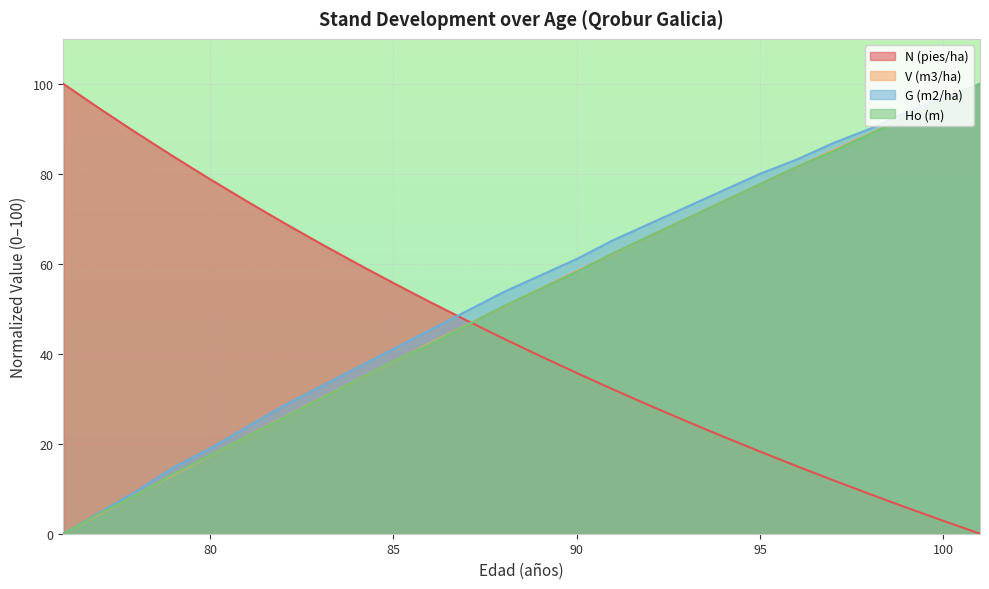

True or false: G (m2/ha) has a value of 7.8 at 77.

False